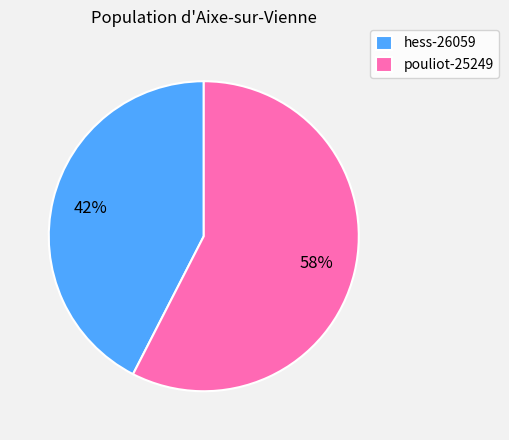

To the nearest percent, what percentage of the pie is hess-26059?

42%